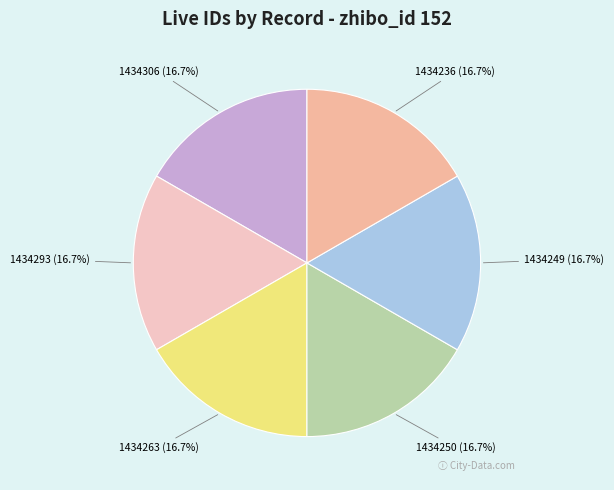

To the nearest percent, what is the average slice percentage?

17%